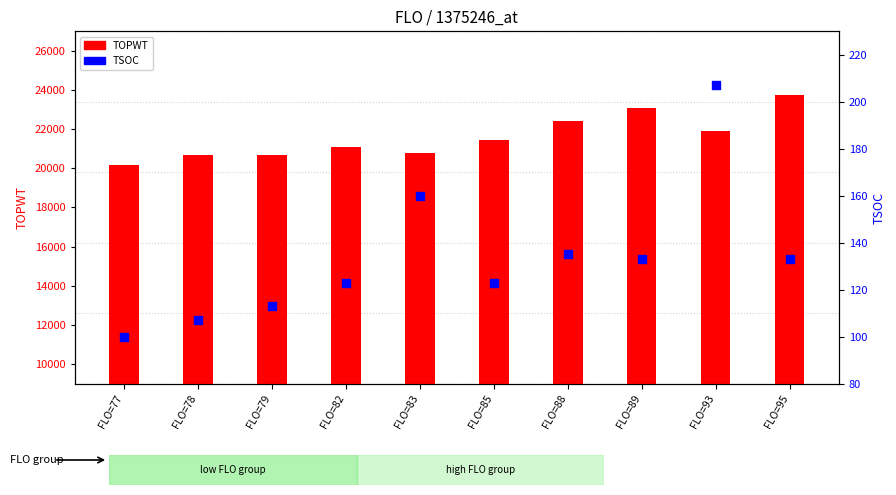

Is the value of TSOC at FLO=78 greater than the value of TOPWT at FLO=88?

No